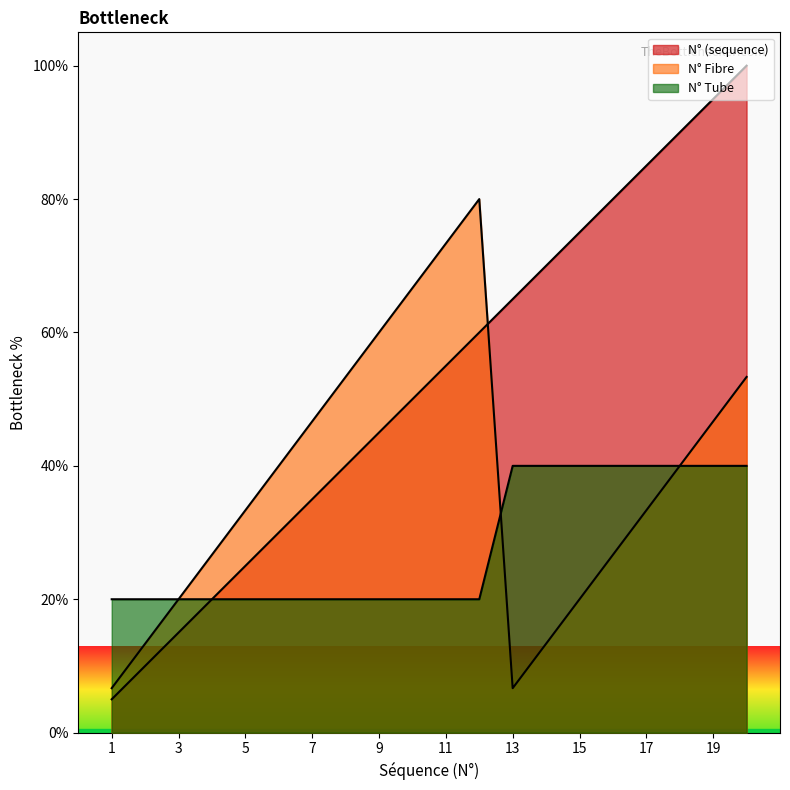

Read the N° (sequence) value at 9.

45.0